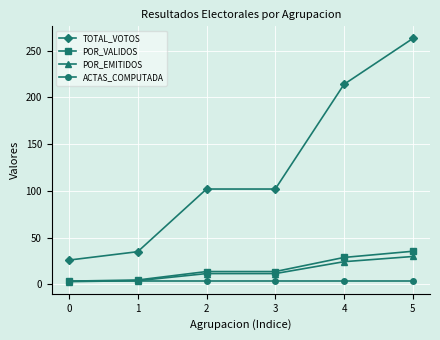

True or false: TOTAL_VOTOS and ACTAS_COMPUTADA intersect in this chart.

False